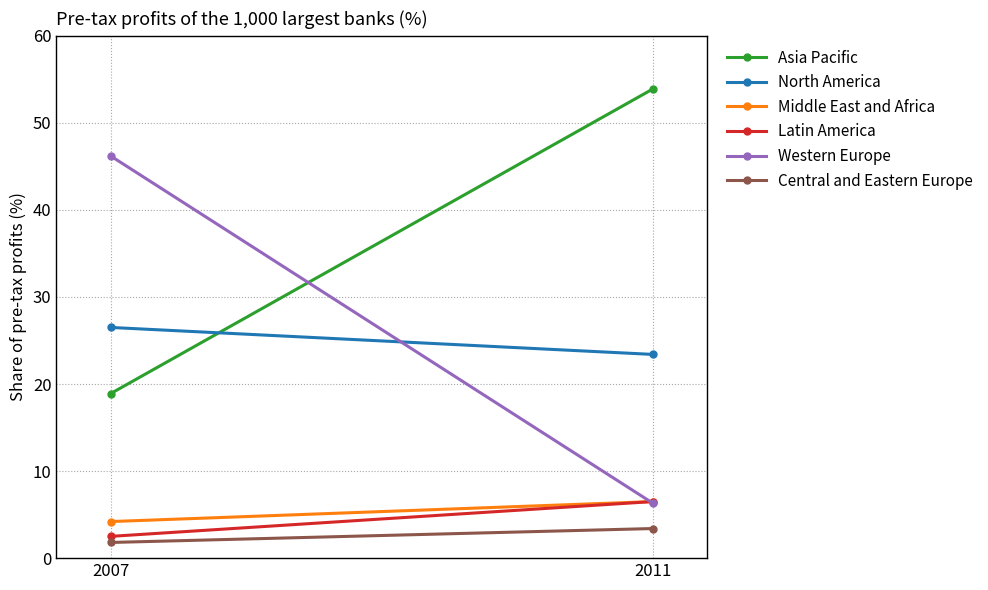

Is this an area chart (filled region under the line)?

No